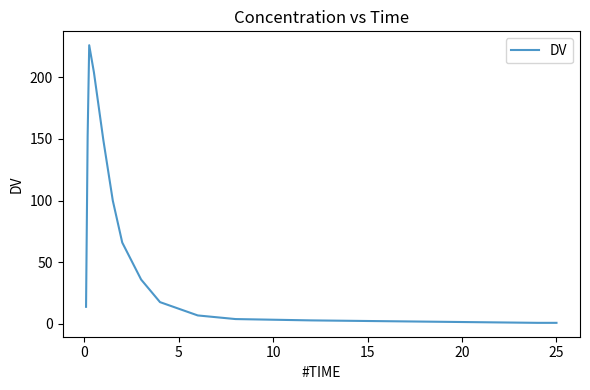

What is the maximum value shown in the chart?

226.0